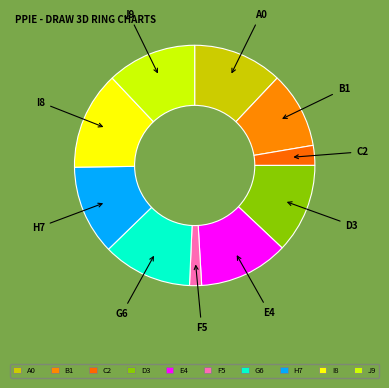

How many slices are in this pie chart?

10